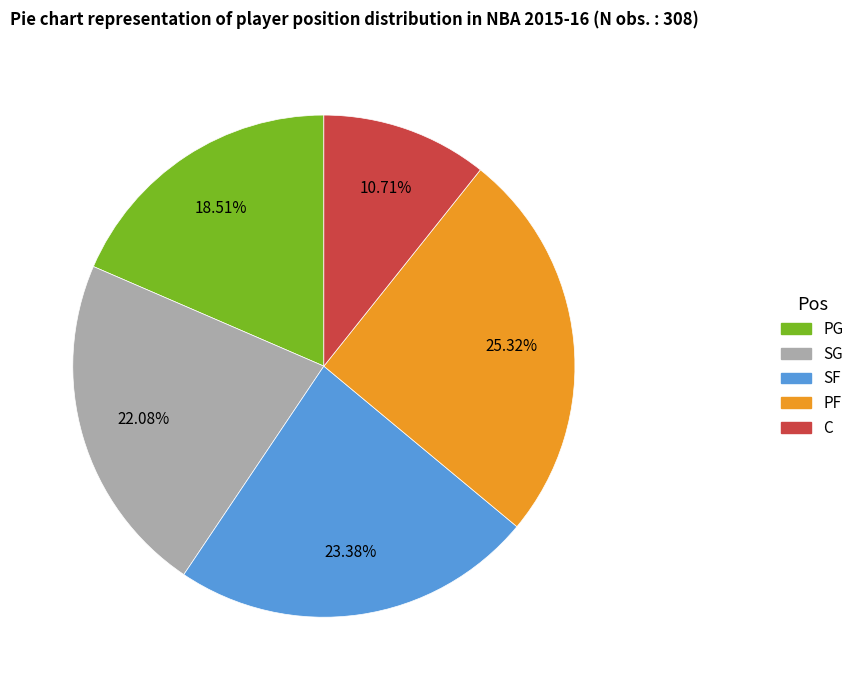

Count the number of slices in the pie.

5